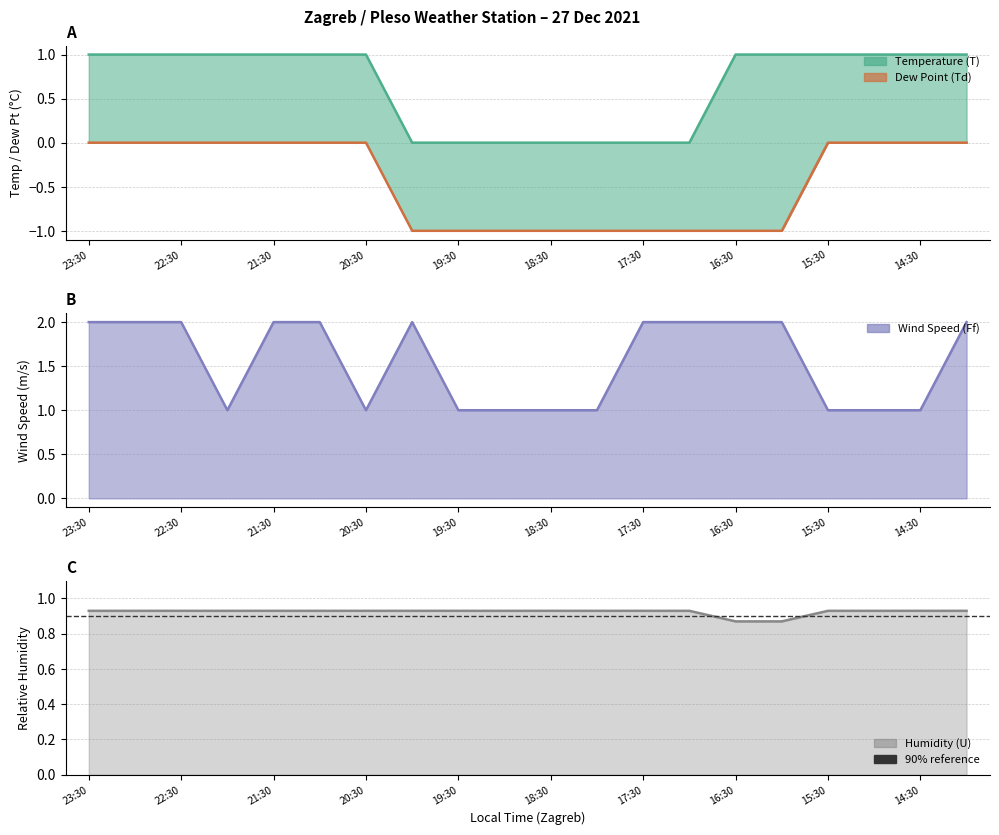

True or false: Humidity (U) and Dew Point (Td) cross at least once.

False